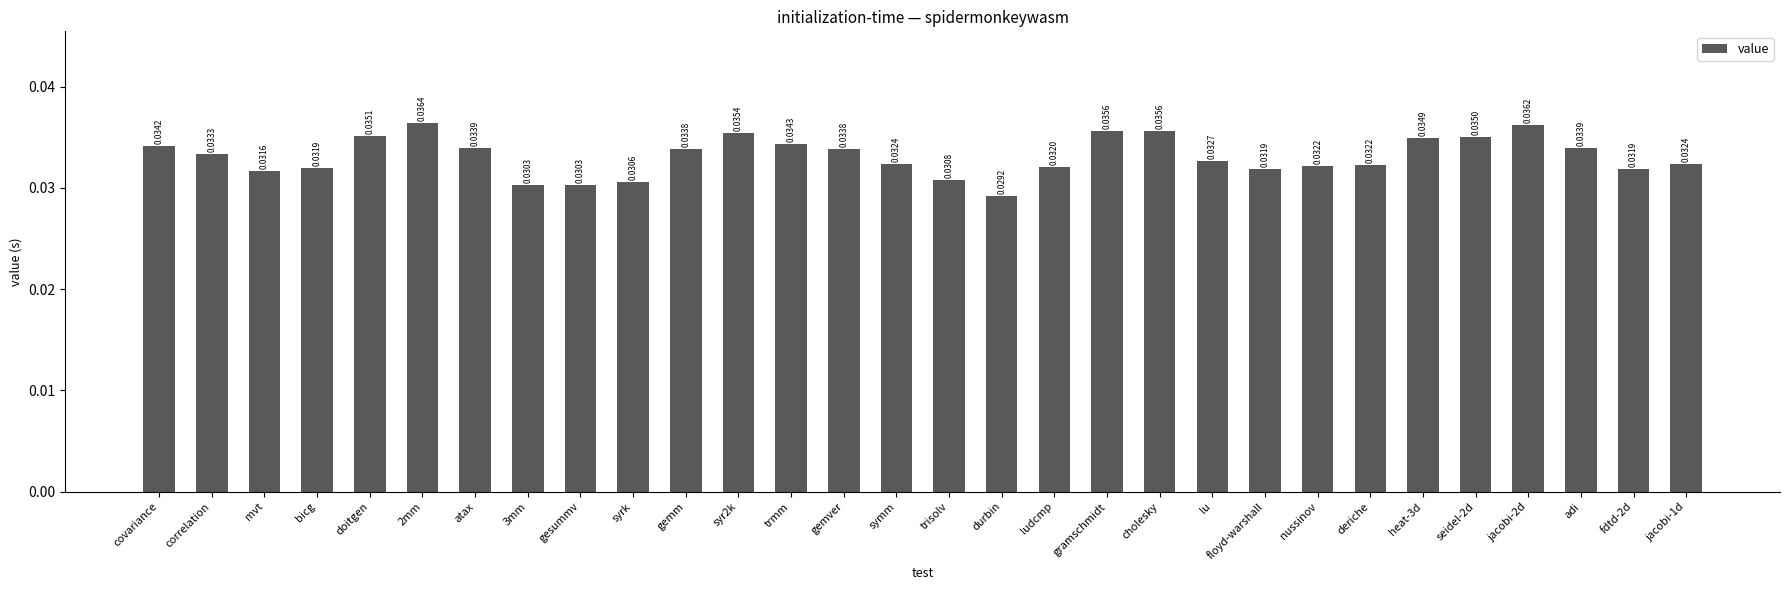

At which label is the value closest to 0?

durbin